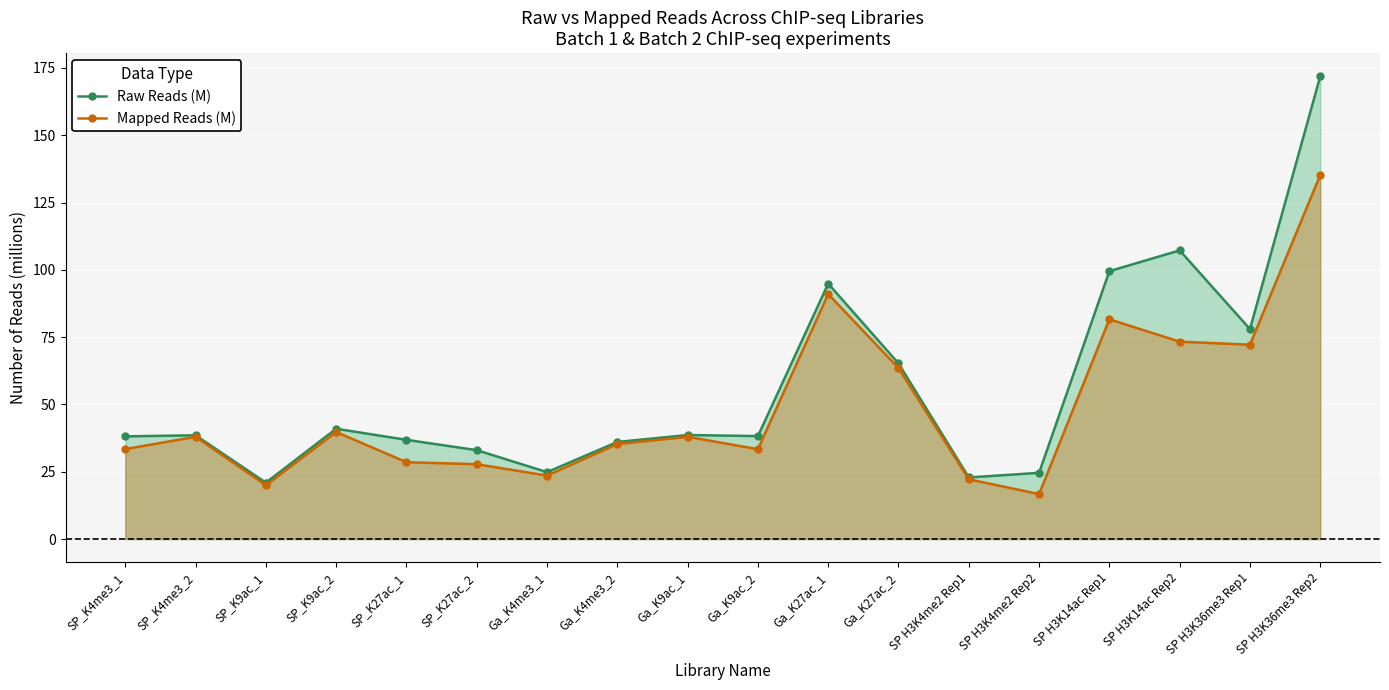

How many lines are shown in the chart?

2